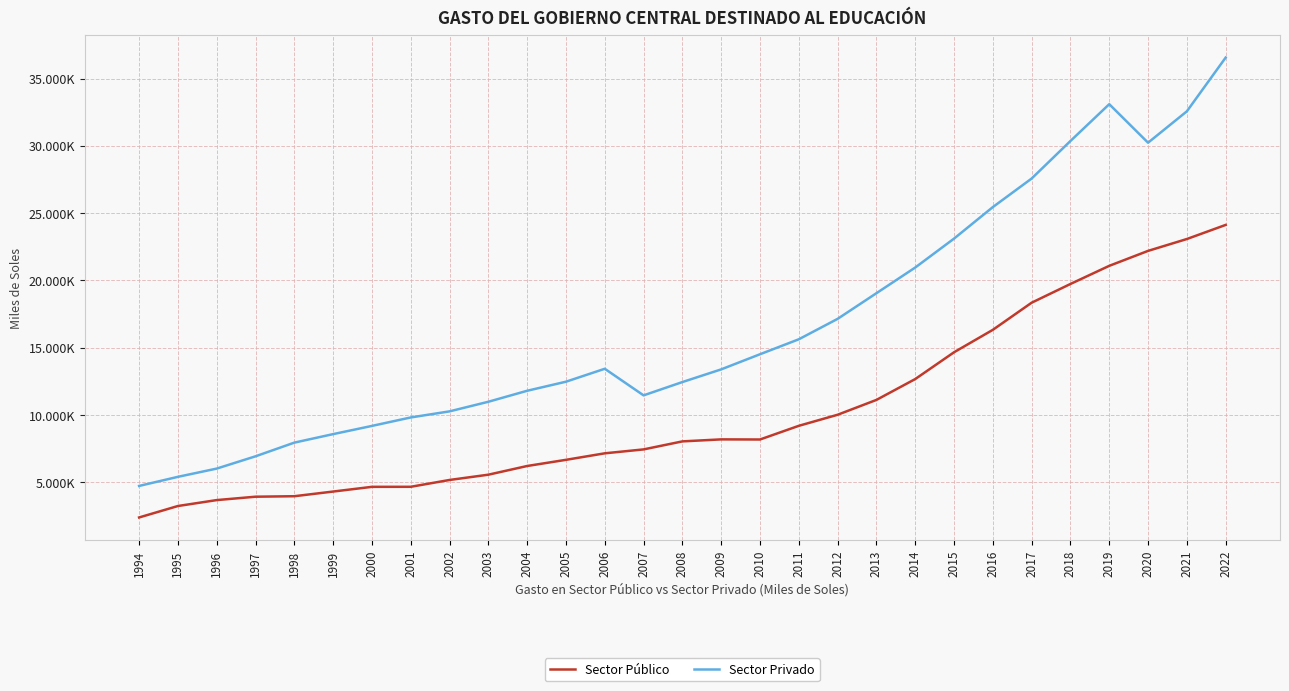

What are all the series names shown in the legend?

Sector Público, Sector Privado